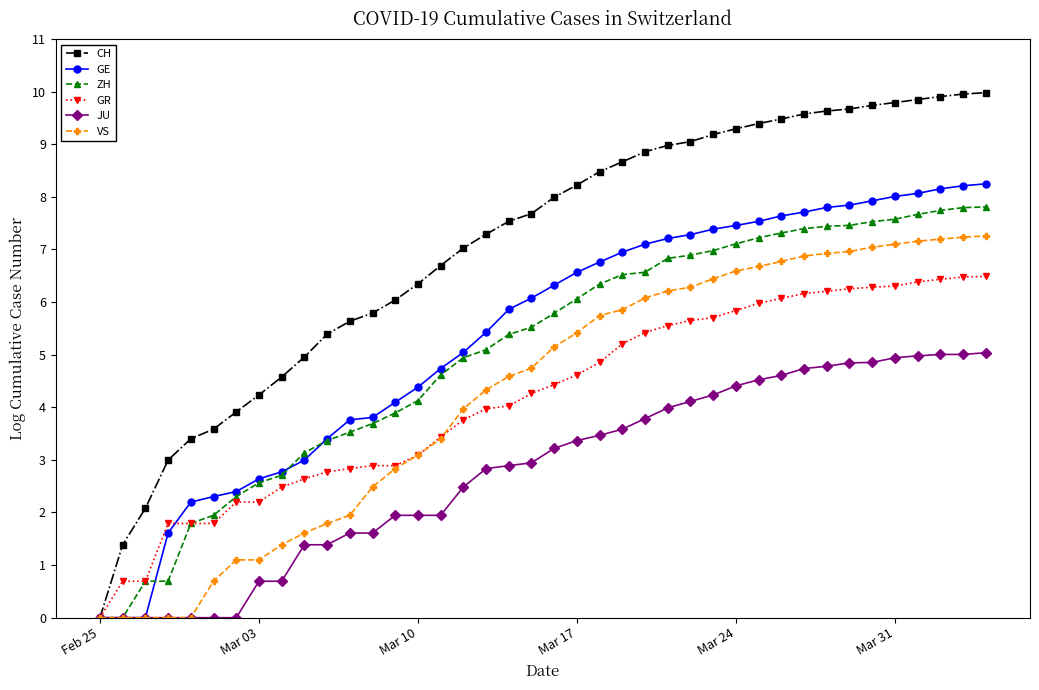

How many categories are shown in the chart?

40